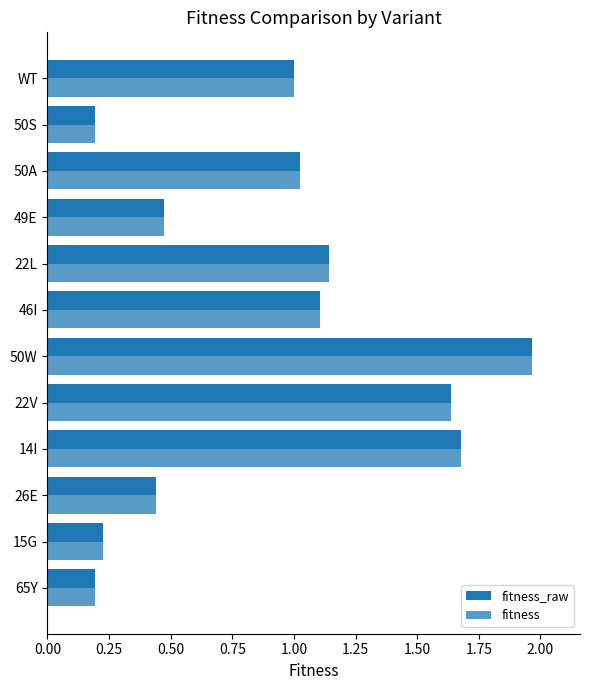

How many categories are shown in the chart?

12